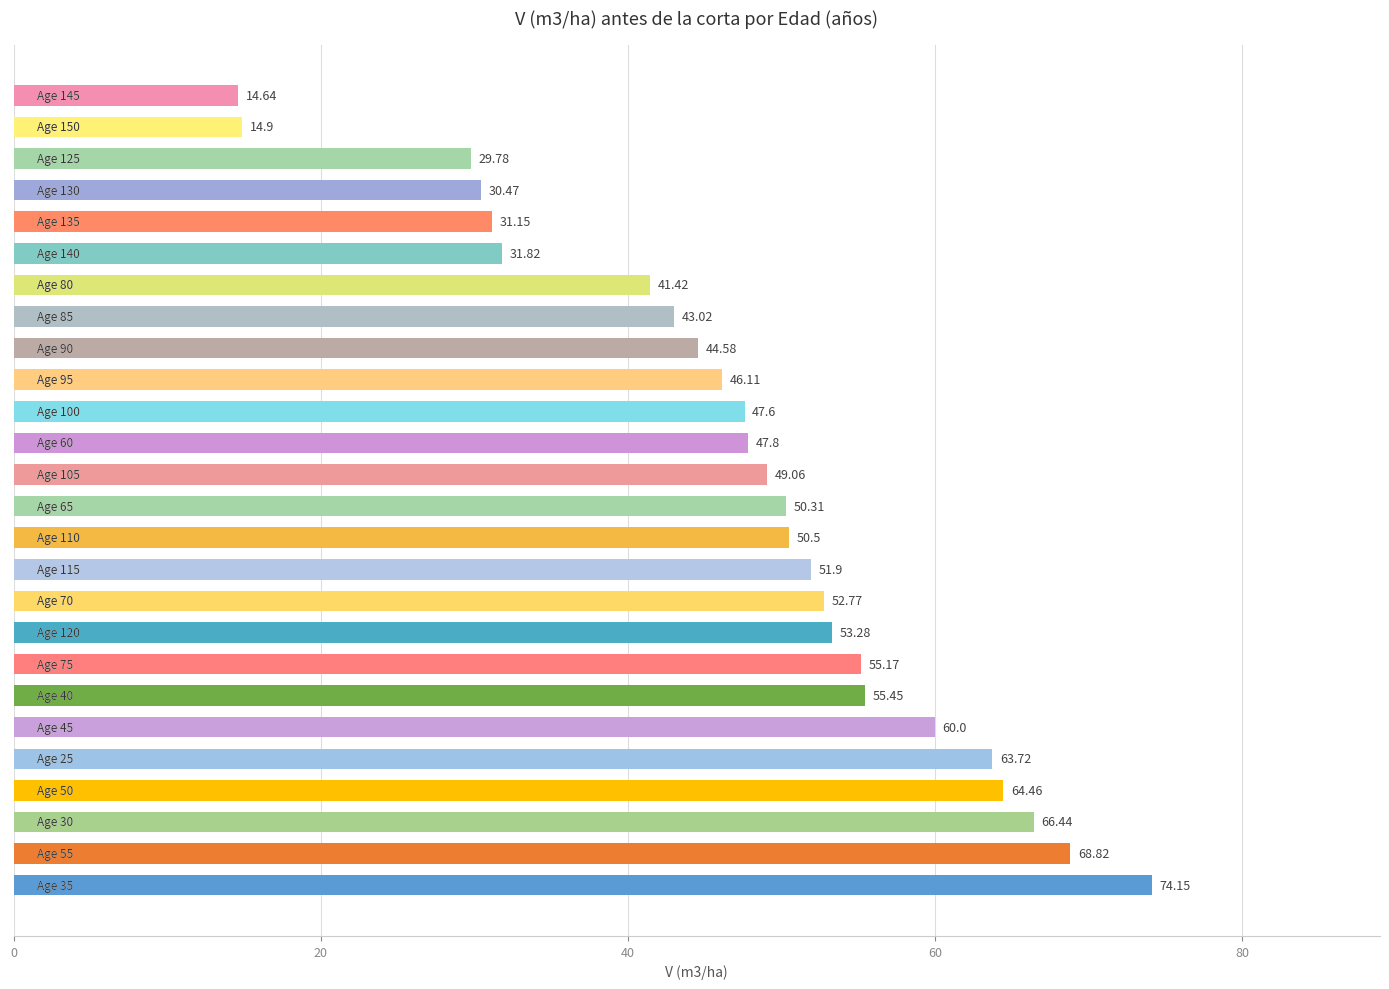

What is the difference between the maximum and minimum values?

59.5